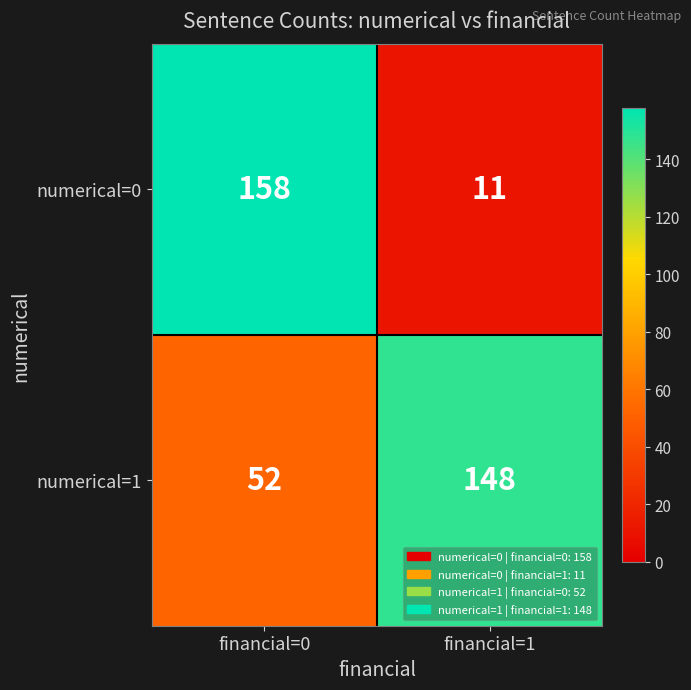

Which series has the largest total across all categories?

numerical=1